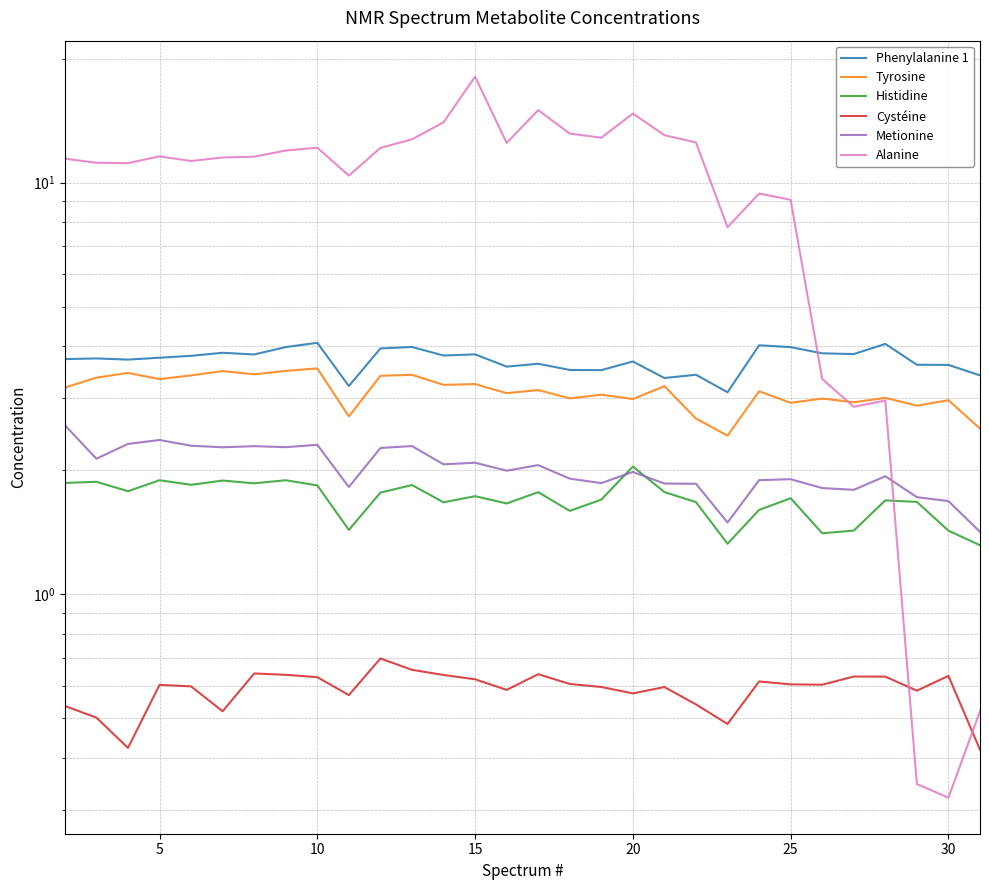

How many data points does each series have?

30